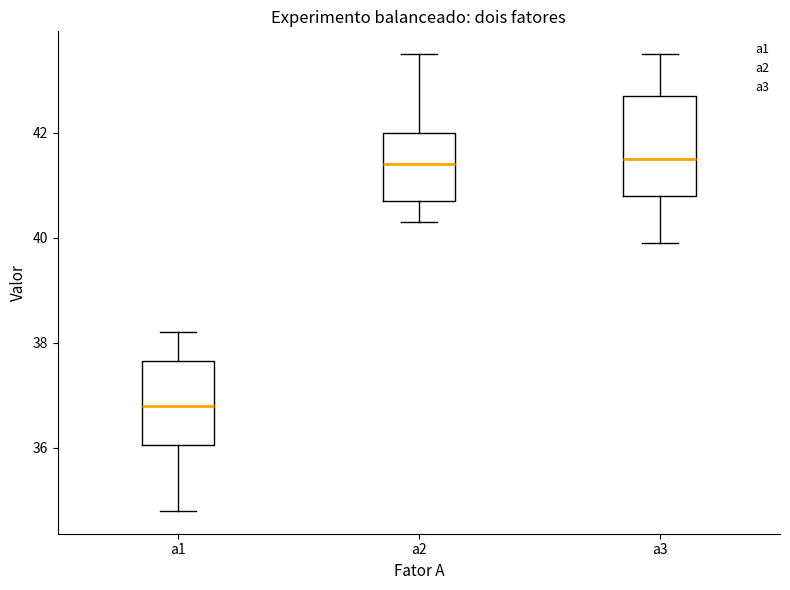

Which box's median line is the lowest?

a1